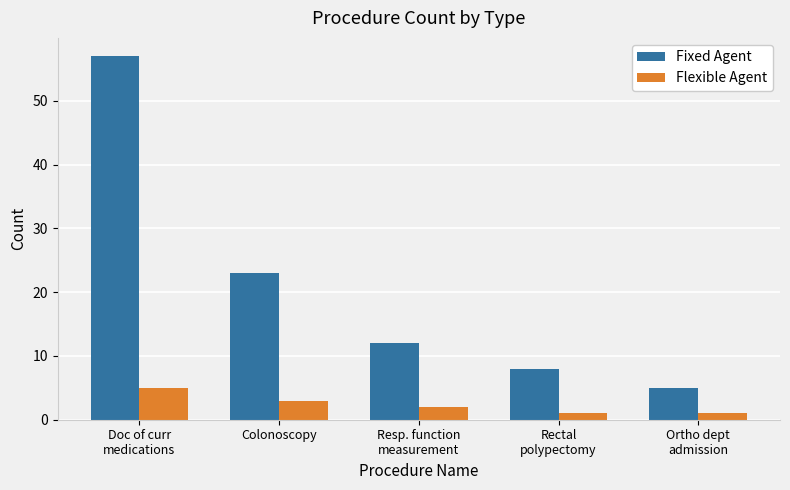

What value does the Flexible Agent series have at Resp. function
measurement?

2